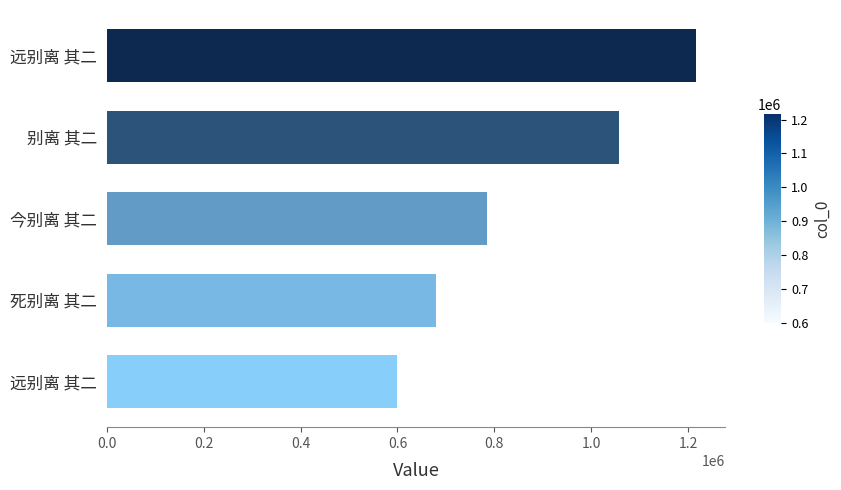

What is the sum of all values?

4336584